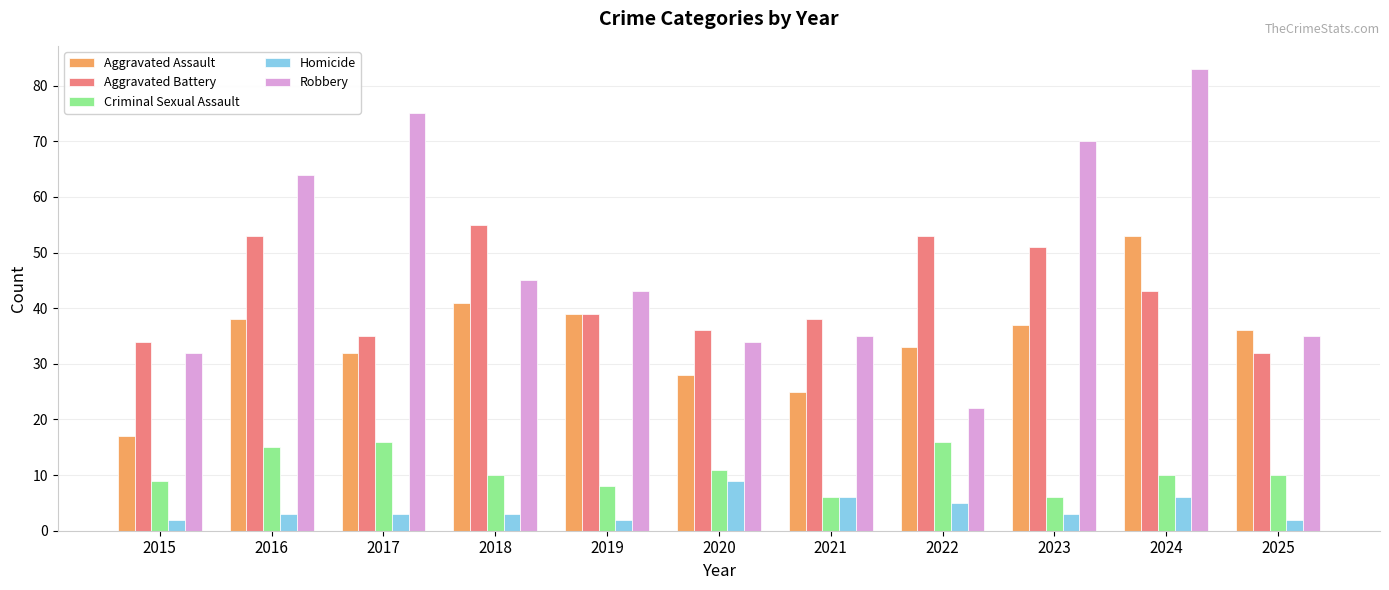

At 2018, list the series in order from smallest to largest.

Homicide, Criminal Sexual Assault, Aggravated Assault, Robbery, Aggravated Battery